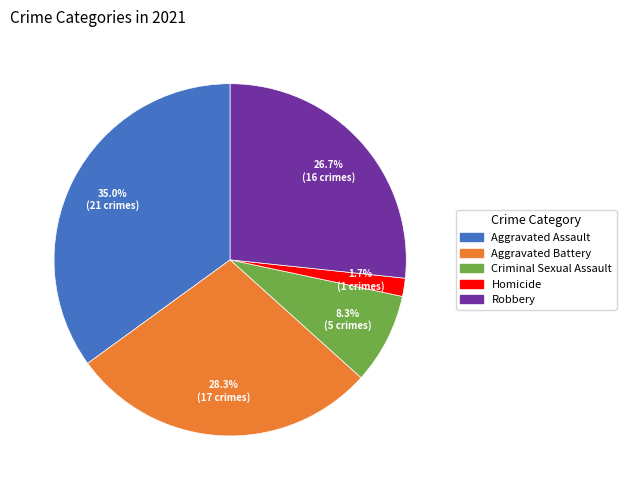

The Criminal Sexual Assault slice represents 1% of the pie. True or false?

False